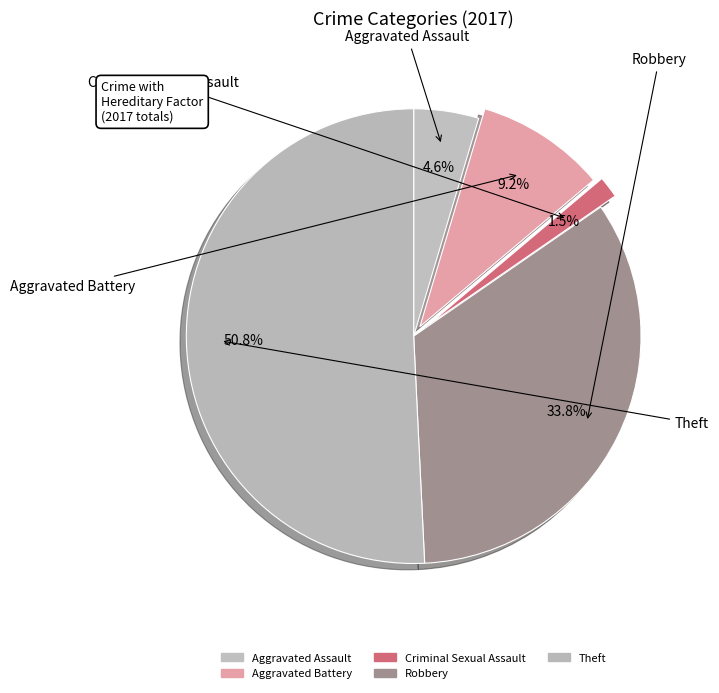

How many segments does this pie chart have?

5